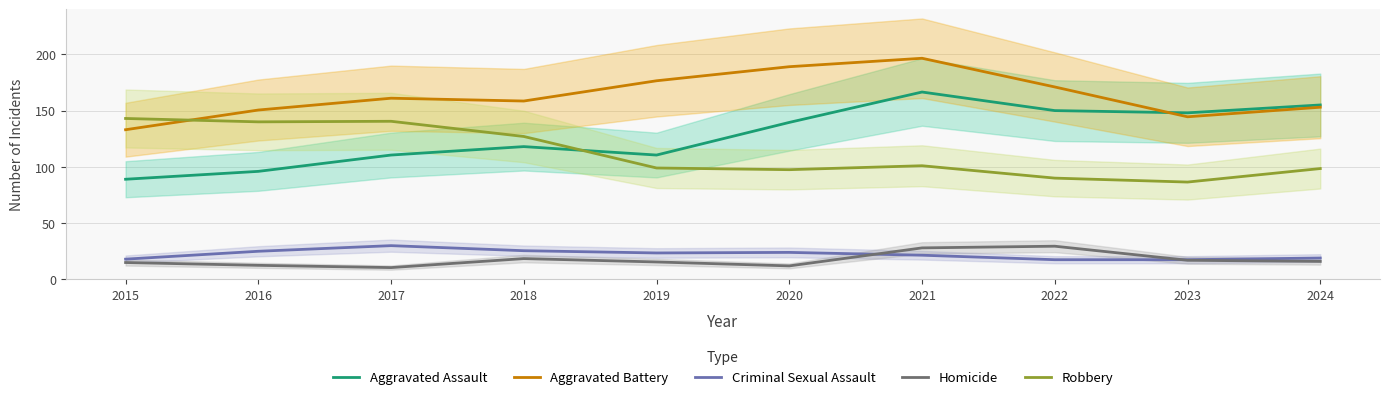

Between 2017 and 2021, which series saw the biggest shift?

Aggravated Assault